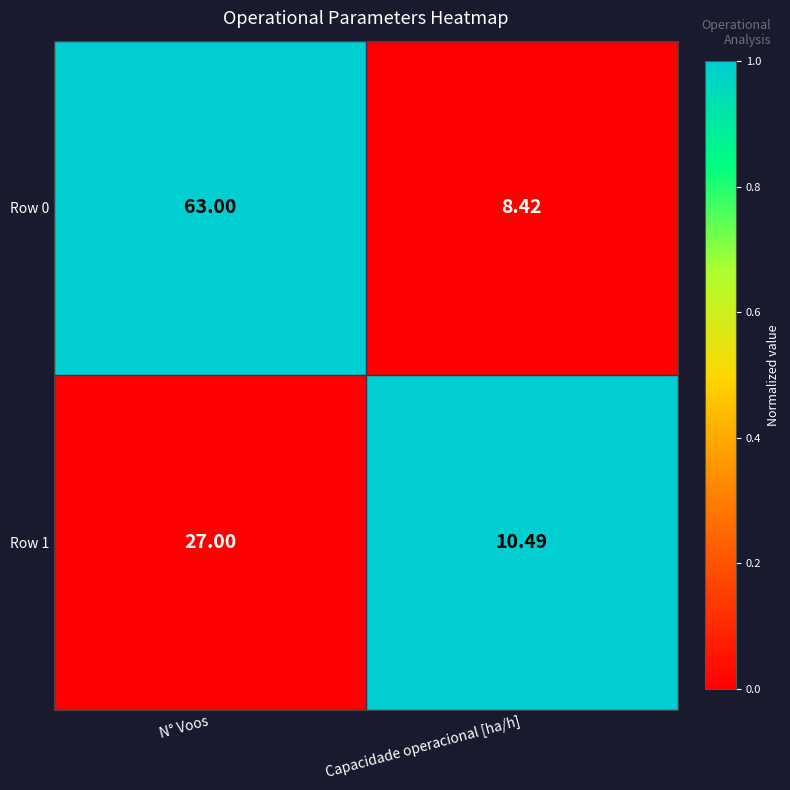

What is the difference between the highest and lowest values at N° Voos?

36.0